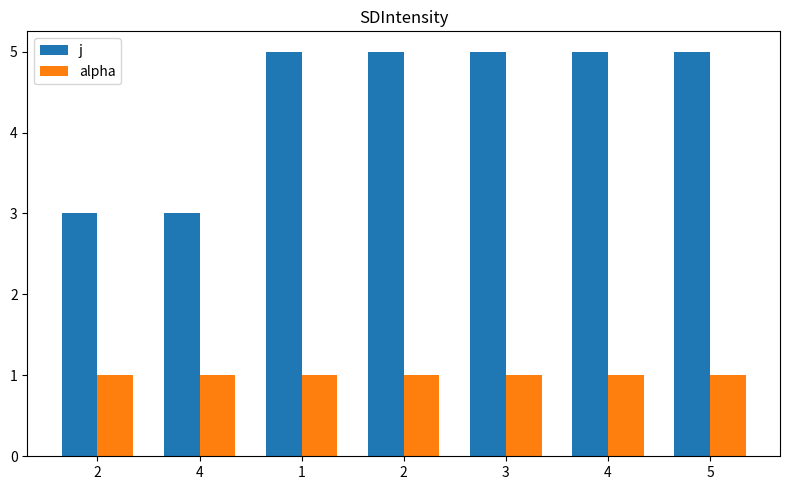

What are all the series names shown in the legend?

j, alpha